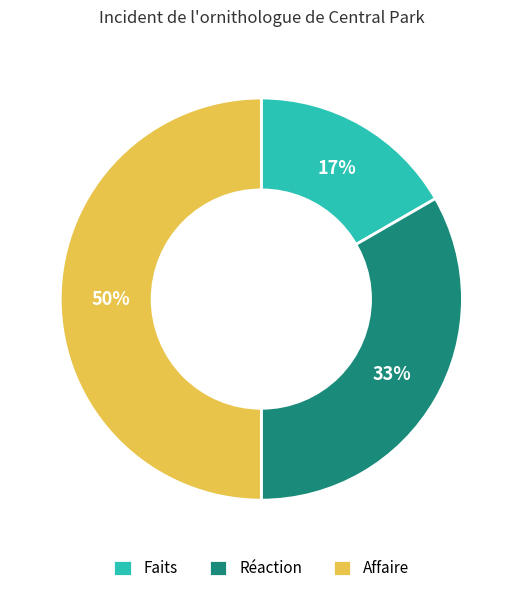

Between Faits and Réaction, which is larger?

Réaction